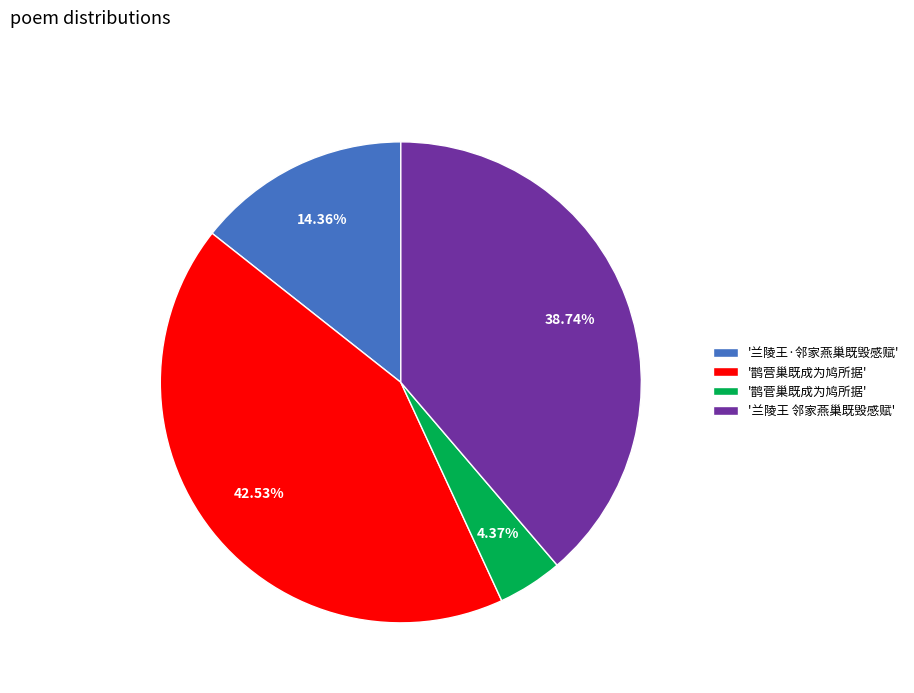

To the nearest percent, what is the average slice percentage?

25%